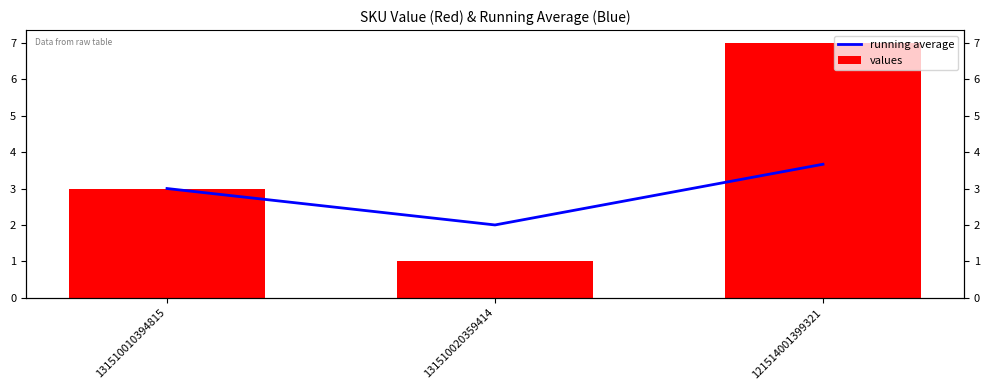

What is the difference between the running average values at 131510010394815 and 131510020359414?

1.0